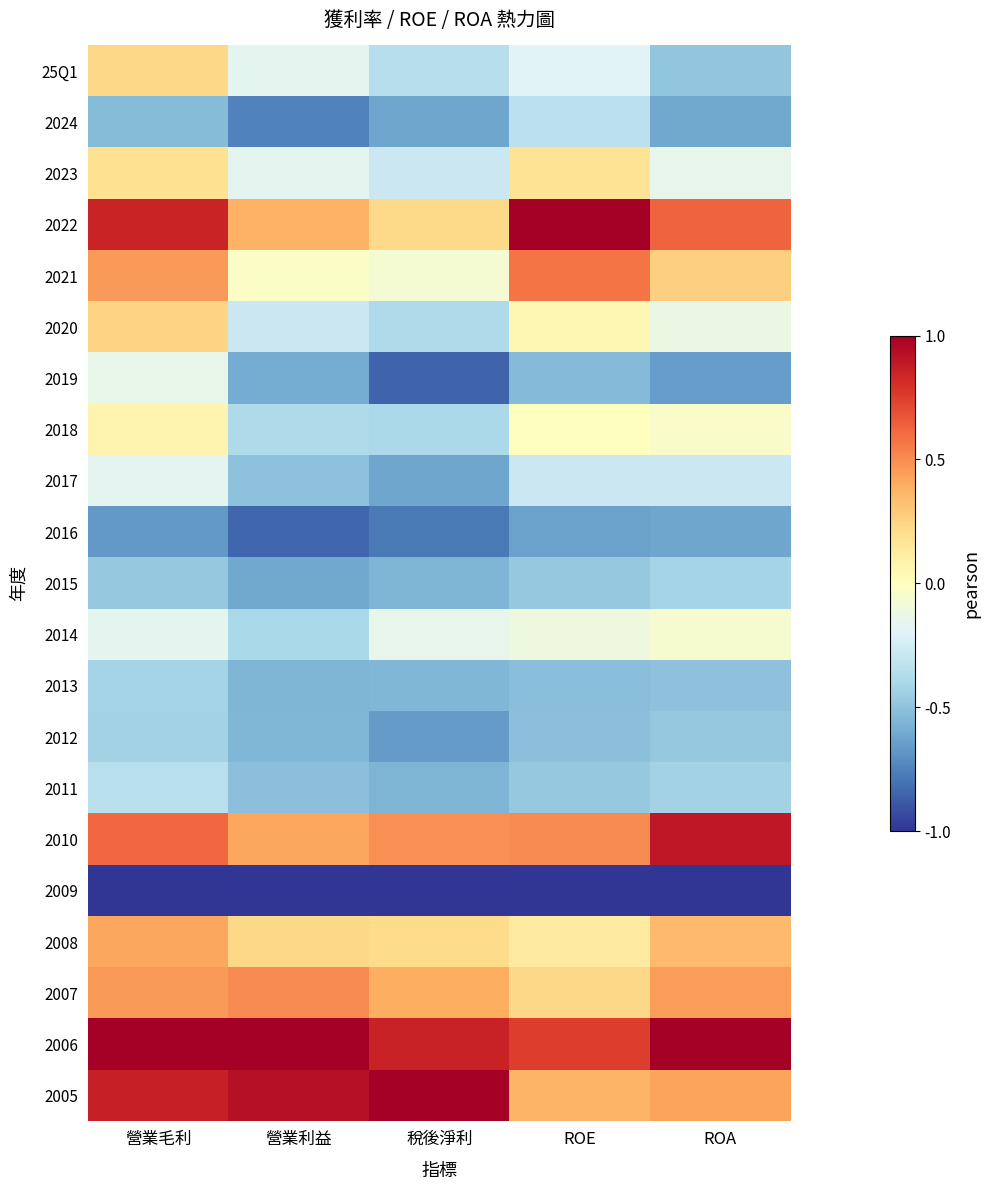

Reading left to right, list all the values displayed in this chart.

25Q1: 營業毛利=0.2	營業利益=-0.2	稅後淨利=-0.4	ROE=-0.2	ROA=-0.5
2024: 營業毛利=-0.5	營業利益=-0.7	稅後淨利=-0.6	ROE=-0.3	ROA=-0.6
2023: 營業毛利=0.2	營業利益=-0.2	稅後淨利=-0.3	ROE=0.2	ROA=-0.1
2022: 營業毛利=0.8	營業利益=0.4	稅後淨利=0.2	ROE=1.0	ROA=0.6
2021: 營業毛利=0.5	營業利益=-0.0	稅後淨利=-0.1	ROE=0.6	ROA=0.3
2020: 營業毛利=0.2	營業利益=-0.3	稅後淨利=-0.4	ROE=0.0	ROA=-0.1
2019: 營業毛利=-0.1	營業利益=-0.6	稅後淨利=-0.8	ROE=-0.5	ROA=-0.7
2018: 營業毛利=0.1	營業利益=-0.4	稅後淨利=-0.4	ROE=0.0	ROA=-0.0
2017: 營業毛利=-0.2	營業利益=-0.5	稅後淨利=-0.6	ROE=-0.3	ROA=-0.3
2016: 營業毛利=-0.7	營業利益=-0.8	稅後淨利=-0.8	ROE=-0.6	ROA=-0.6
2015: 營業毛利=-0.5	營業利益=-0.6	稅後淨利=-0.6	ROE=-0.5	ROA=-0.4
2014: 營業毛利=-0.2	營業利益=-0.4	稅後淨利=-0.2	ROE=-0.1	ROA=-0.1
2013: 營業毛利=-0.4	營業利益=-0.6	稅後淨利=-0.5	ROE=-0.5	ROA=-0.5
2012: 營業毛利=-0.4	營業利益=-0.5	稅後淨利=-0.7	ROE=-0.5	ROA=-0.5
2011: 營業毛利=-0.4	營業利益=-0.5	稅後淨利=-0.6	ROE=-0.5	ROA=-0.4
2010: 營業毛利=0.6	營業利益=0.4	稅後淨利=0.5	ROE=0.5	ROA=0.9
2009: 營業毛利=-1.0	營業利益=-1.0	稅後淨利=-1.0	ROE=-1.0	ROA=-1.0
2008: 營業毛利=0.4	營業利益=0.2	稅後淨利=0.2	ROE=0.1	ROA=0.3
2007: 營業毛利=0.5	營業利益=0.5	稅後淨利=0.4	ROE=0.2	ROA=0.4
2006: 營業毛利=1.0	營業利益=1.0	稅後淨利=0.9	ROE=0.8	ROA=1.0
2005: 營業毛利=0.9	營業利益=0.9	稅後淨利=1.0	ROE=0.4	ROA=0.4